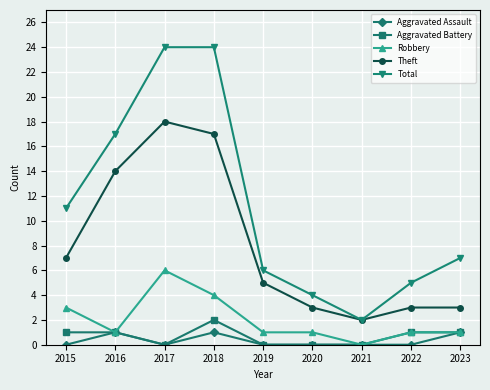

Read the Theft value at 2022, to the nearest 5.

5